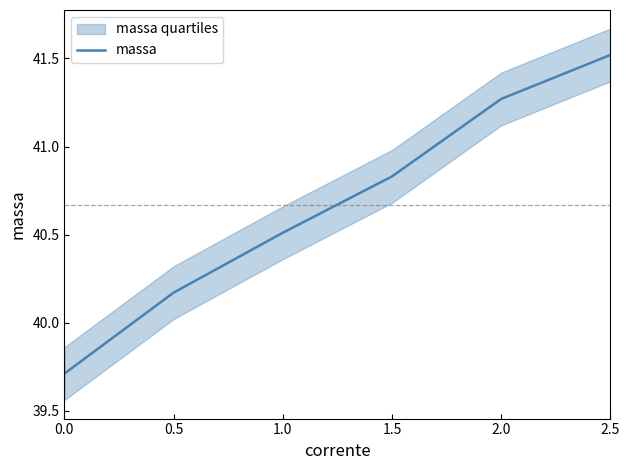

Reading left to right, transcribe all the data shown in this chart.

0.0=39.7	0.5=40.2	1.0=40.5	1.5=40.8	2.0=41.3	2.5=41.5